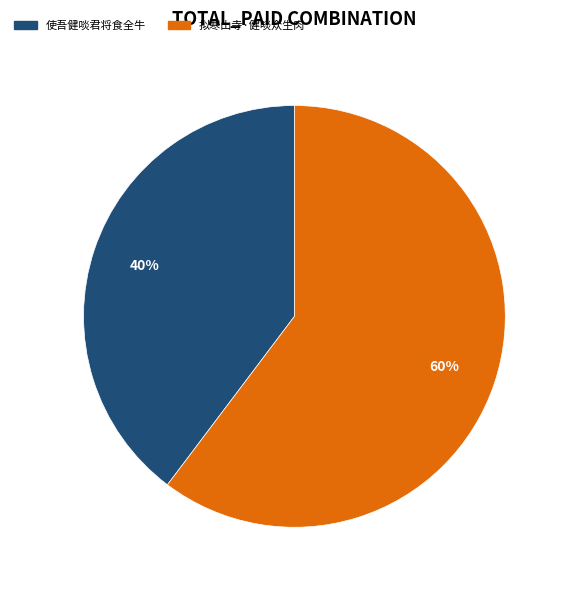

To the nearest percent, what is the average slice percentage?

50%